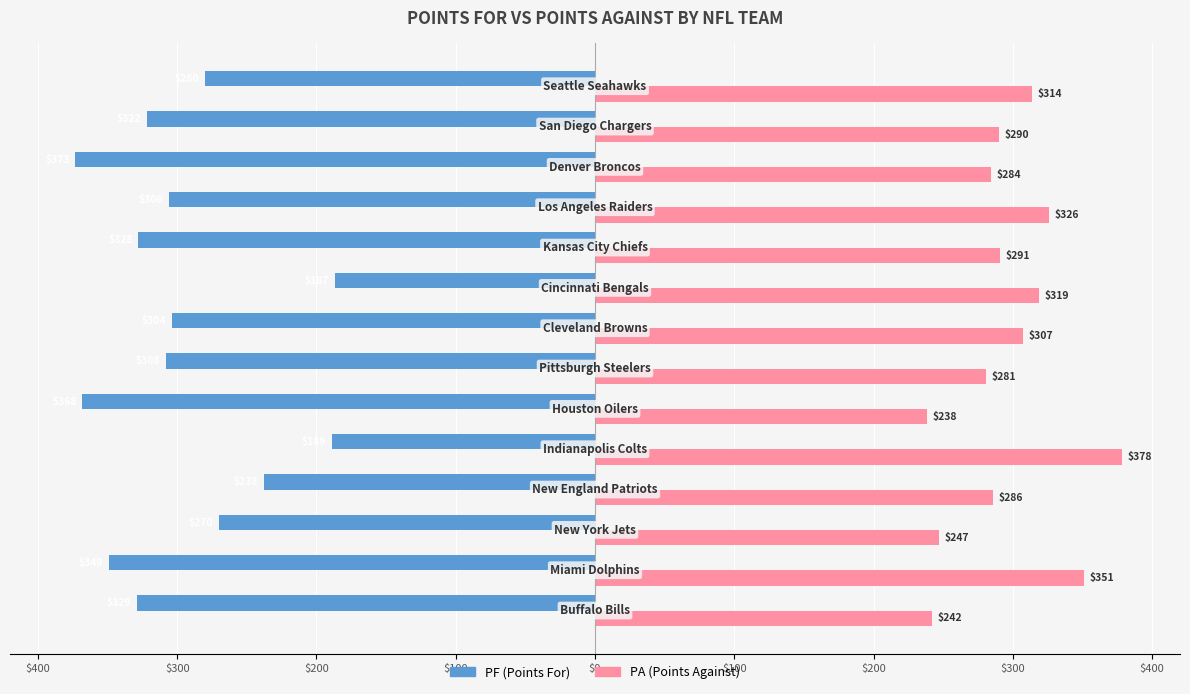

Reading left to right, extract all data points from this chart.

PF (Points For): -329	-349	-270	-238	-189	-368	-308	-304	-187	-328	-306	-373	-322	-280
PA (Points Against): 242	351	247	286	378	238	281	307	319	291	326	284	290	314